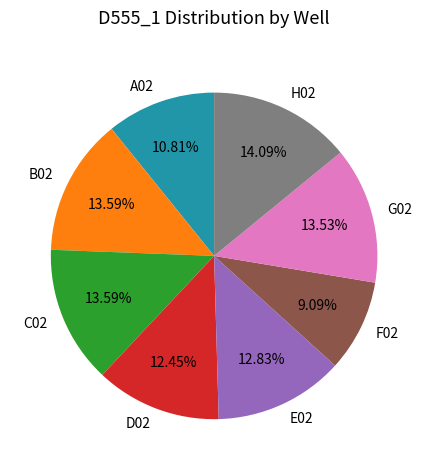

Count the number of slices in the pie.

8